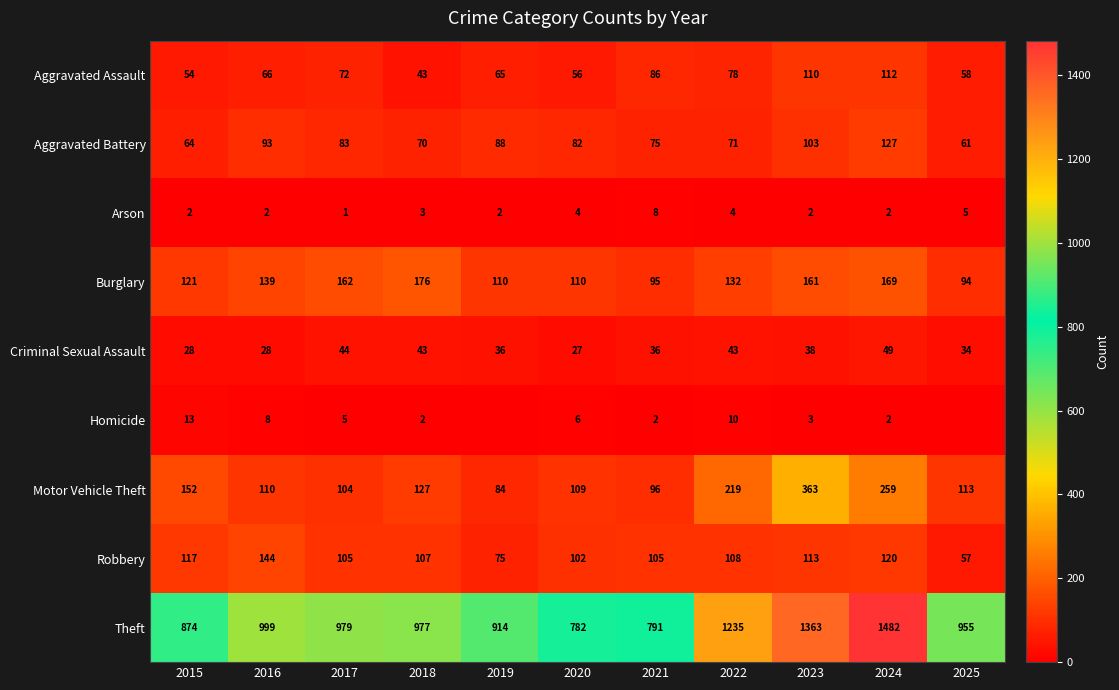

What is the spread (max minus min) of values at 2016?

997